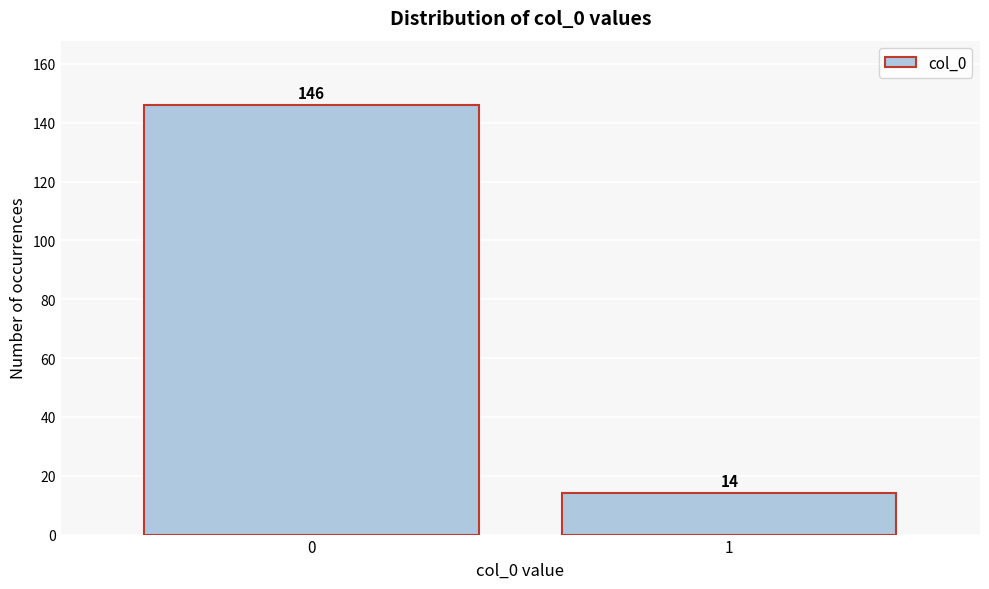

Reading left to right, extract all data points from this chart.

0=146	1=14